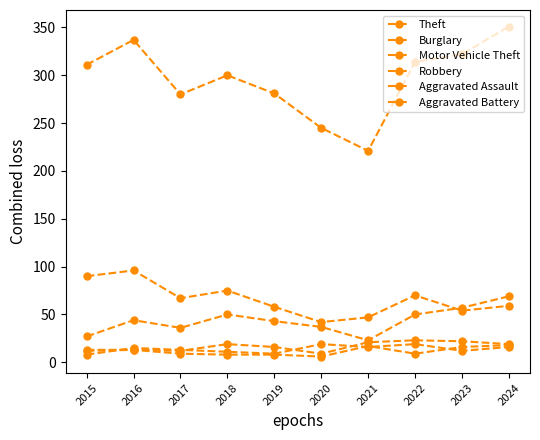

True or false: Theft has a value of 311 at 2015.

True